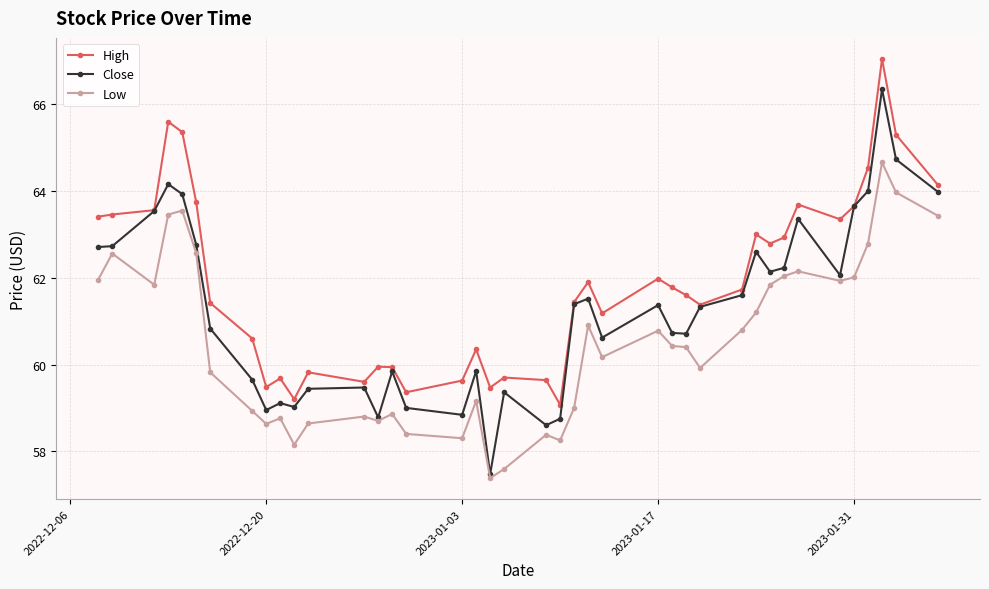

True or false: High and Low cross at least once.

False